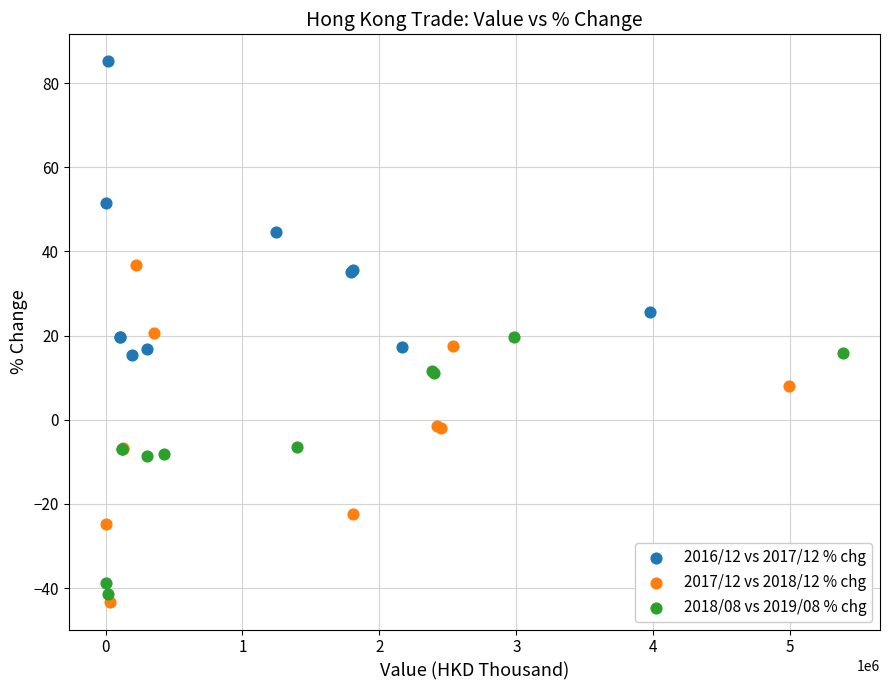

Which series contains the highest Y value?

2016/12 vs 2017/12 % chg